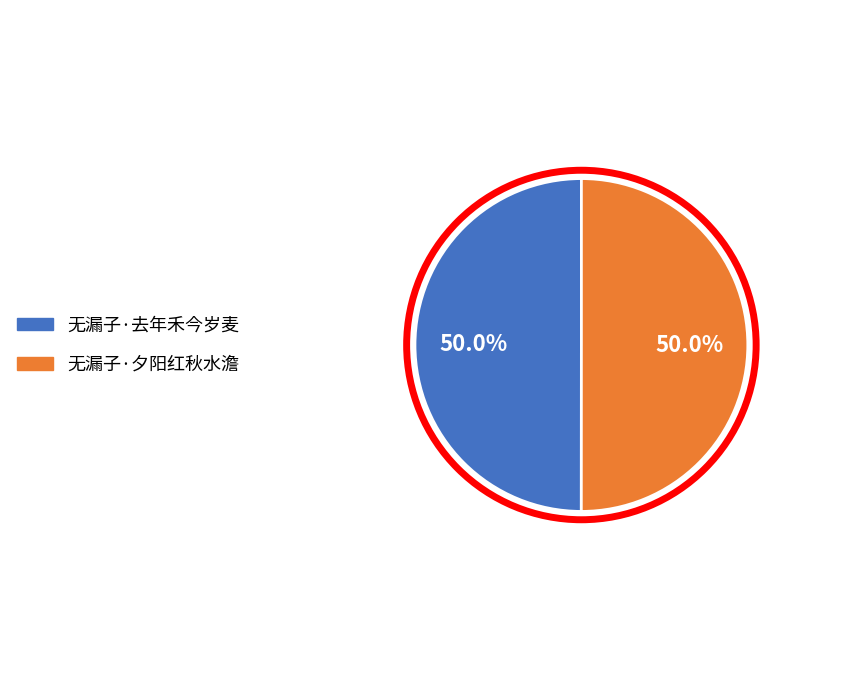

What percentage do 无漏子·夕阳红秋水澹 and 无漏子·去年禾今岁麦 together represent?

100.0%